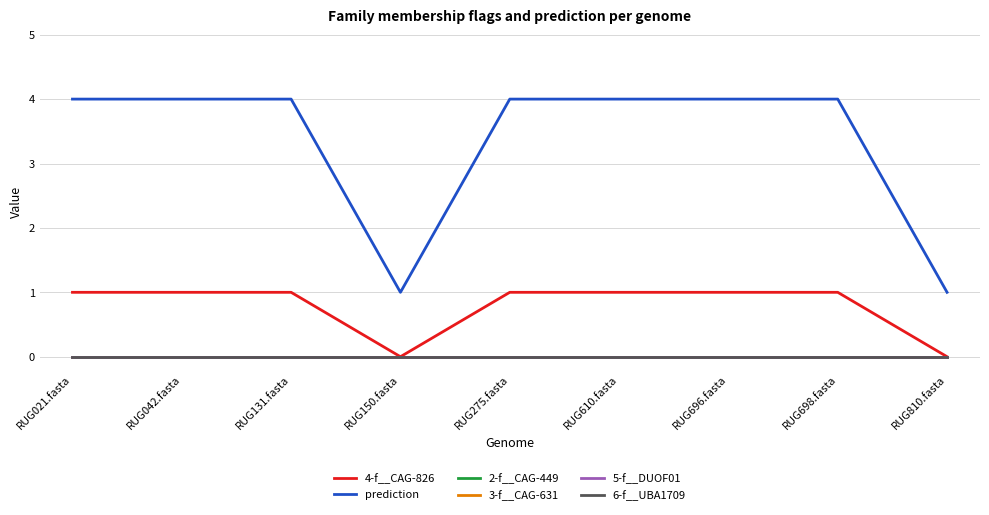

What is the spread (max minus min) of values at RUG131.fasta?

4